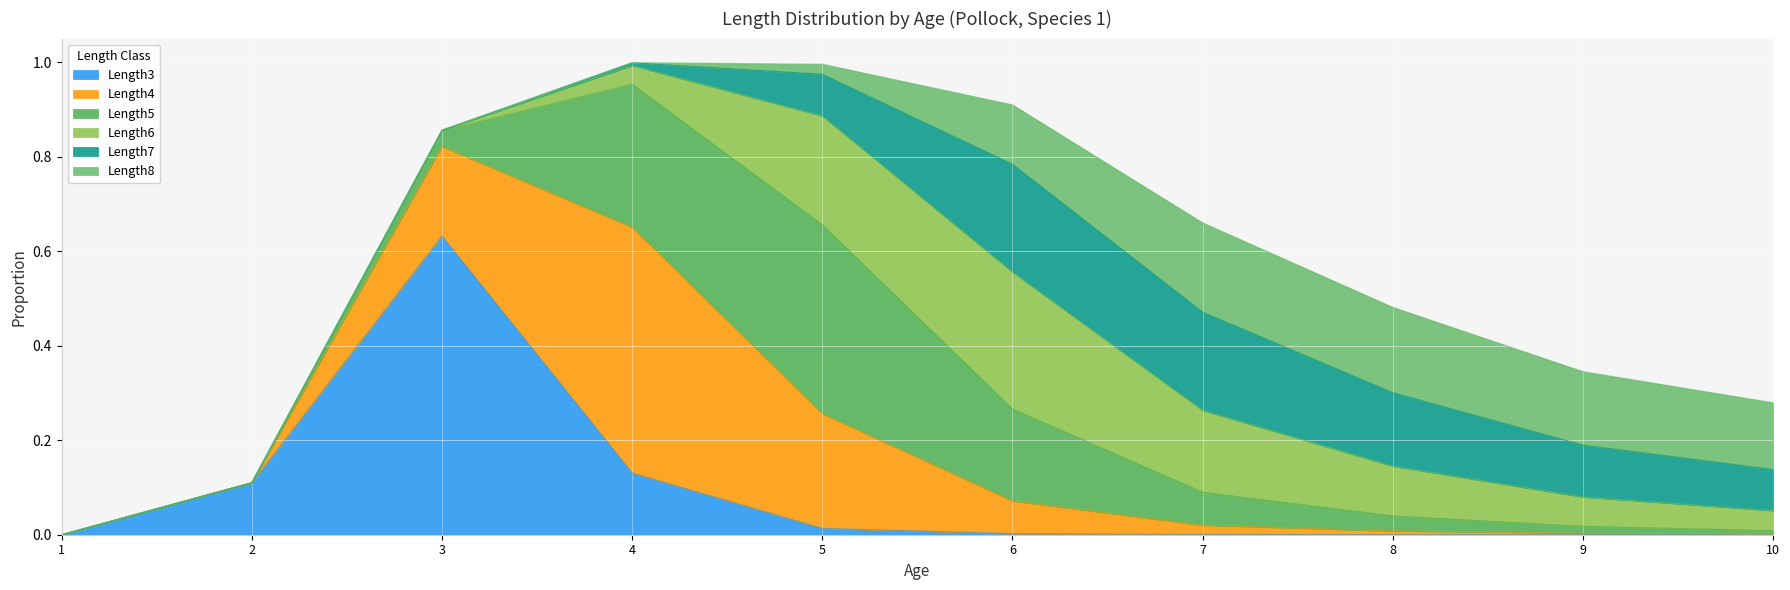

Between 8 and 4, which is larger?

4